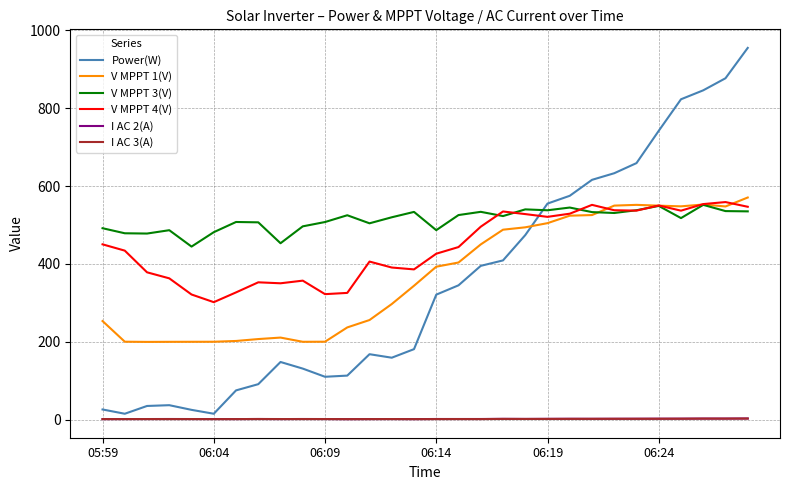

Which series has the largest range (max minus min)?

Power(W)